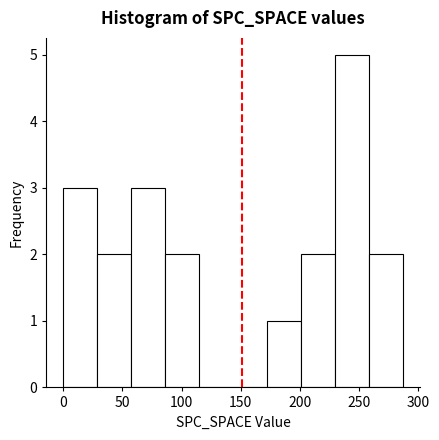

How tall is the bar that spans 200 to 230 on the x-axis? Neither the bar edges nor the heights are printed on the chart, so give them approximately, as read against the axes.

2